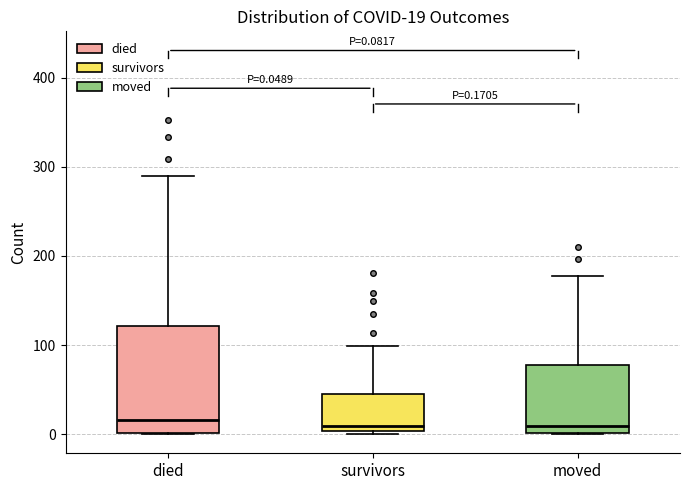

Which box is the tallest, from its lower edge to its upper edge?

died